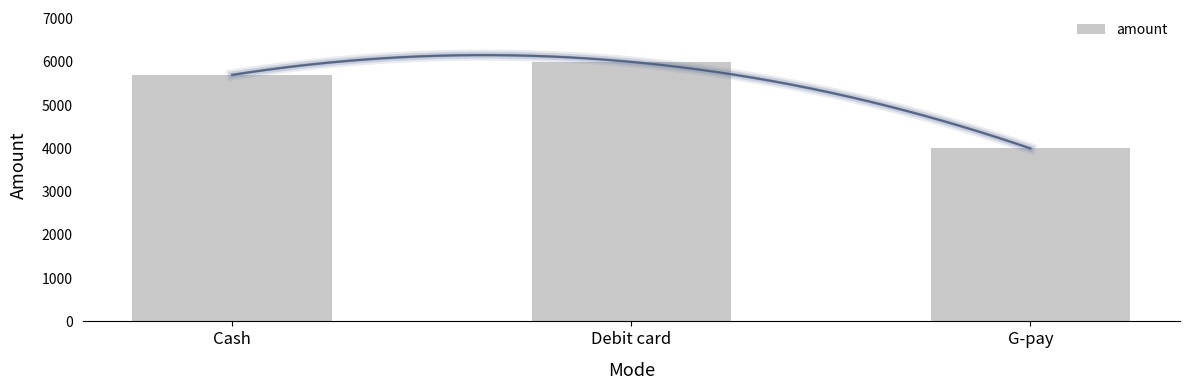

Does the chart contain stacked bars?

No